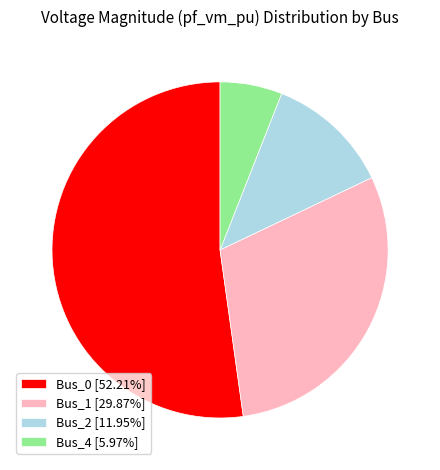

Is Bus_0 [52.21%] the majority of the pie?

Yes